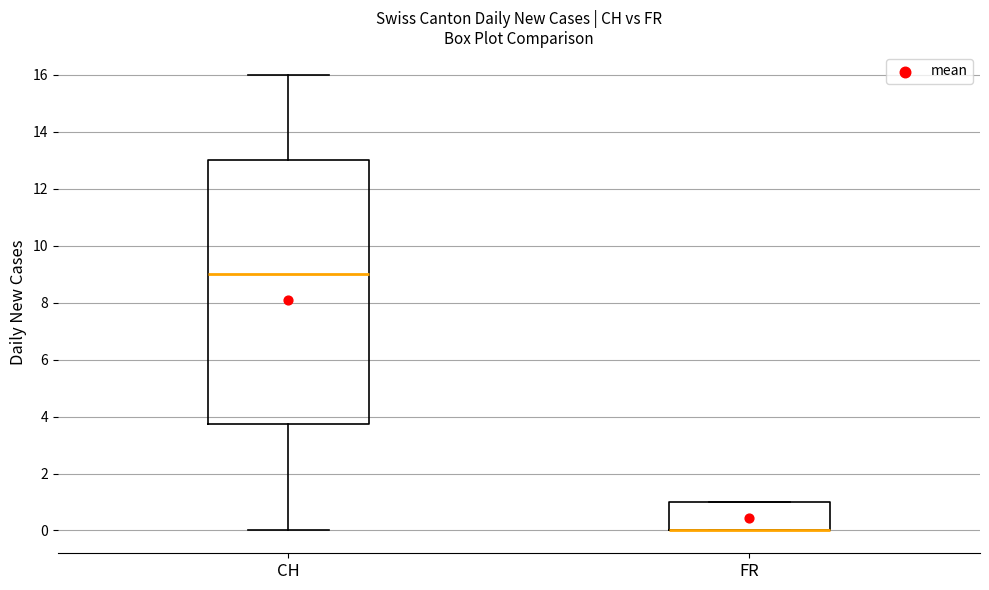

Where does the median line of the box for CH sit on the y-axis? The values are not printed on the chart, so give them approximately, as read against the axis.

9.0